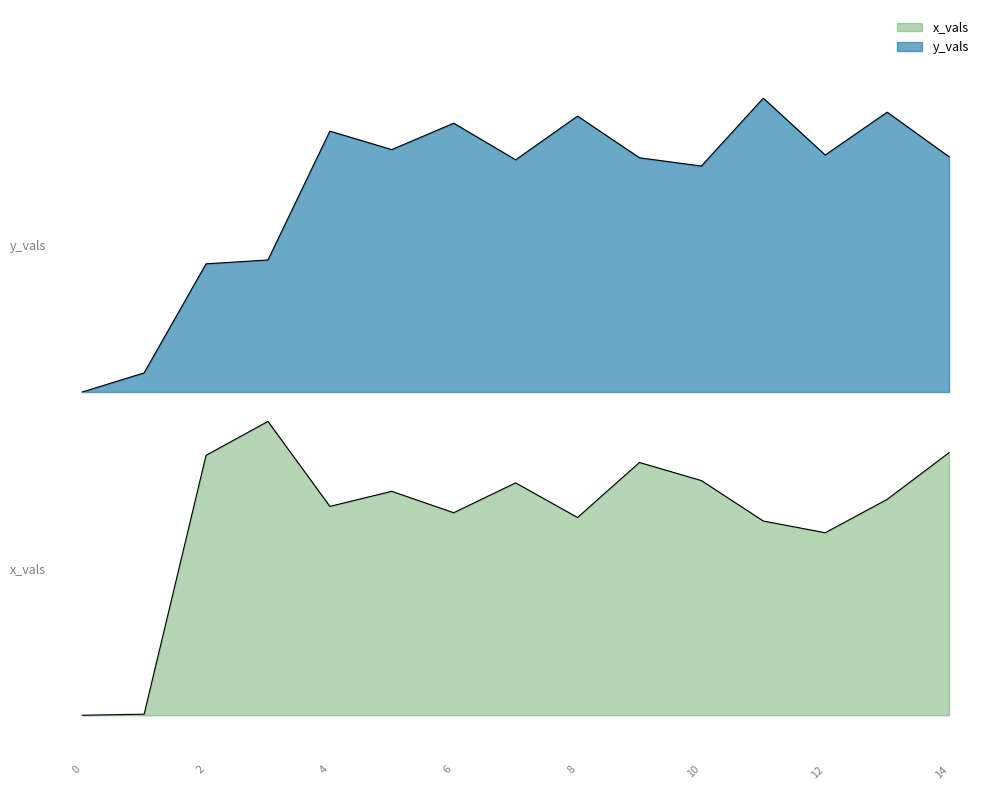

What is the difference between the second highest and second lowest values in the x_vals series?

0.9